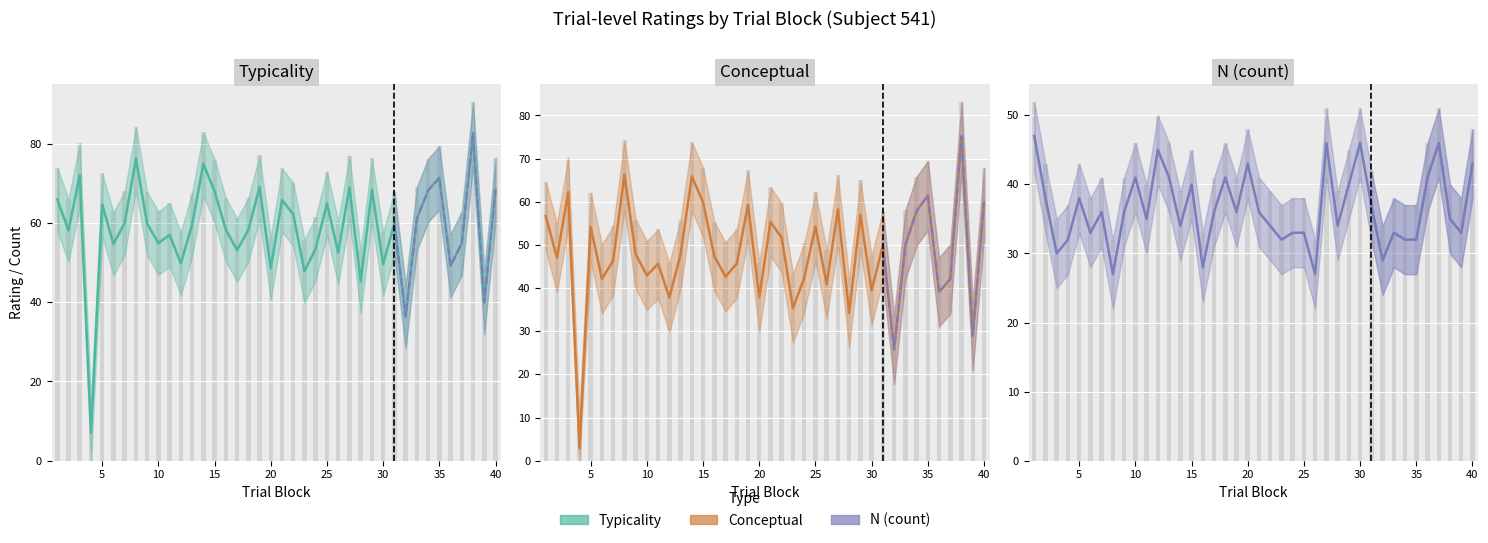

Does the chart contain any negative values?

No